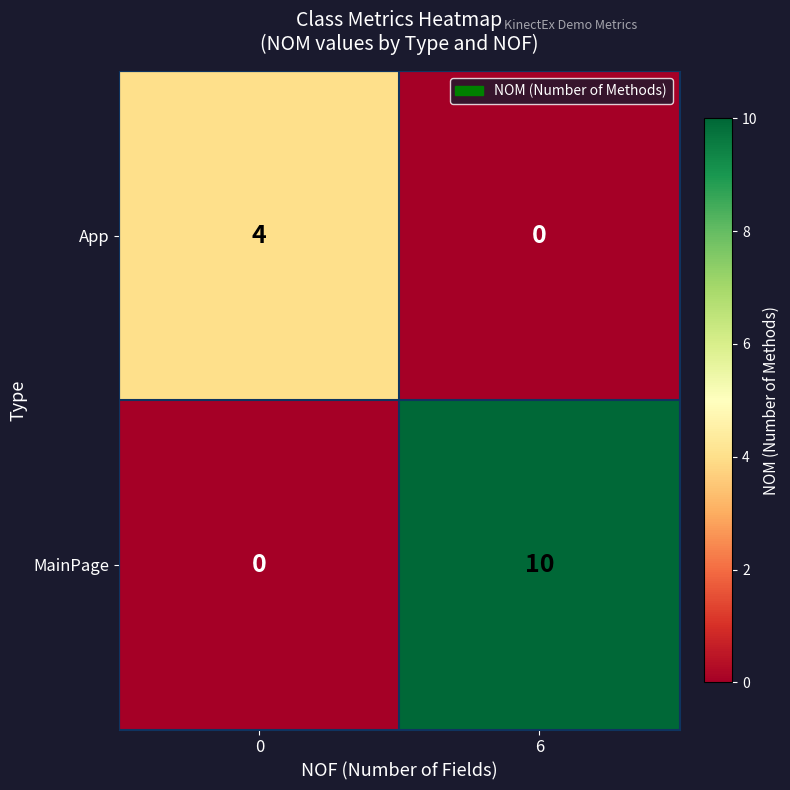

What is the sum of the MainPage values at 6 and 0?

10